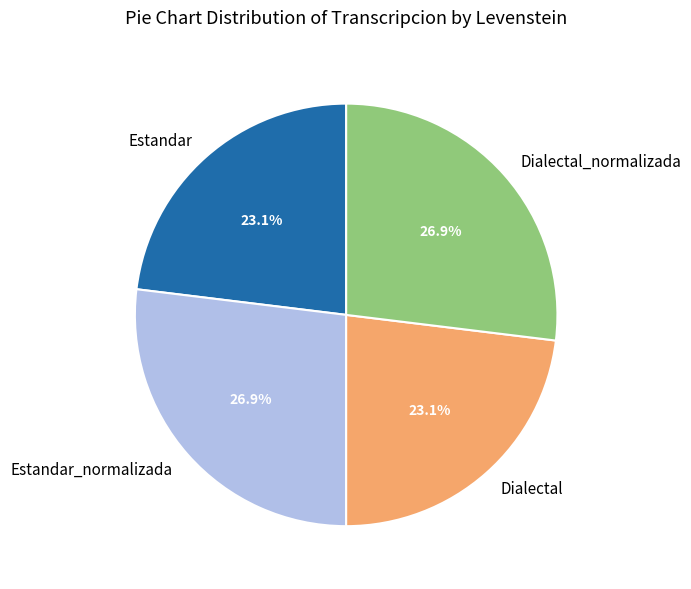

Approximately how many times larger is the value at Estandar_normalizada compared to Estandar?

1.2